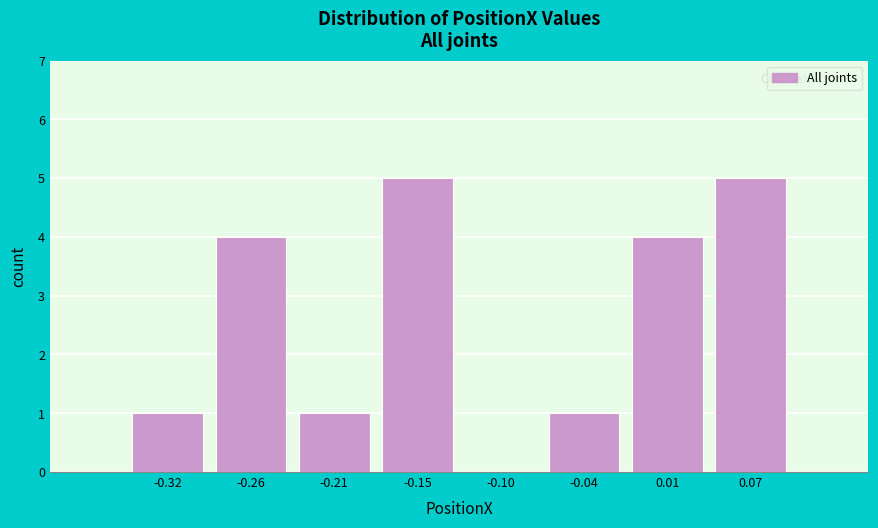

Reading right to left, list all the values displayed in this chart.

0.07=5	0.01=4	-0.04=1	-0.10=0	-0.15=5	-0.21=1	-0.26=4	-0.32=1